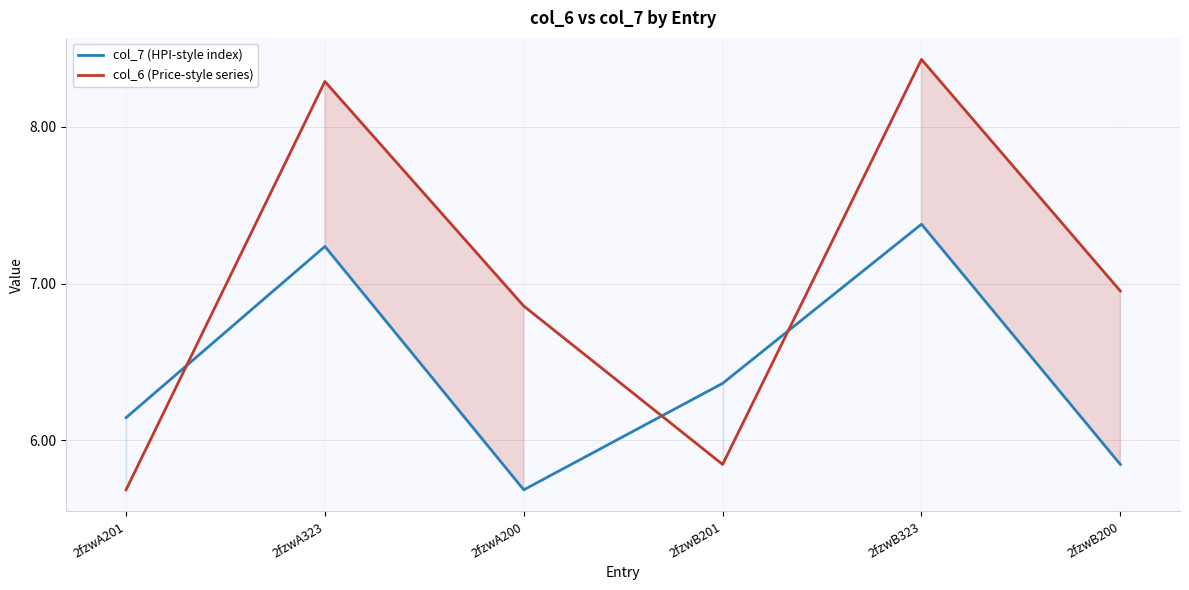

How many col_7 (HPI-style index) values are between 5 and 7?

4